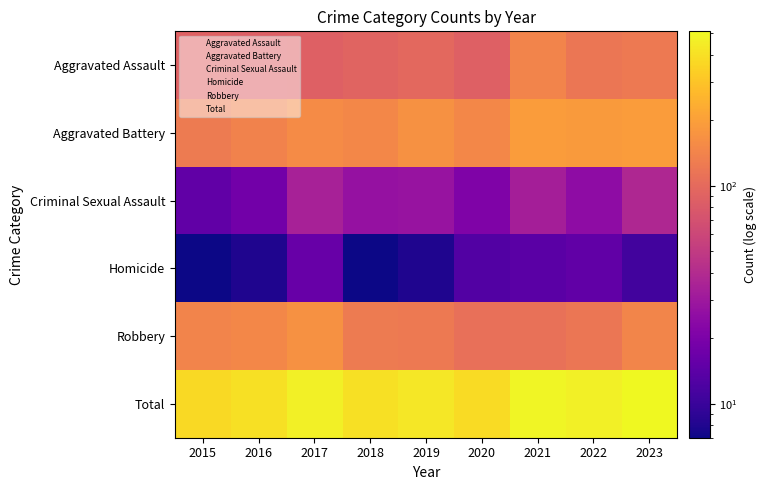

Is it true that Aggravated Battery equals 0 at 2021?

False